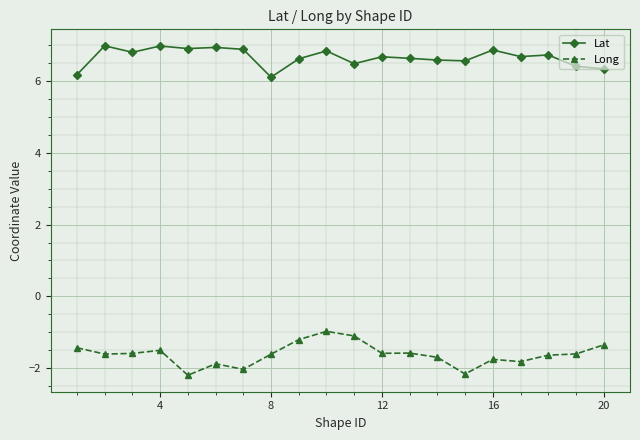

What is the maximum value shown in the chart?

7.0